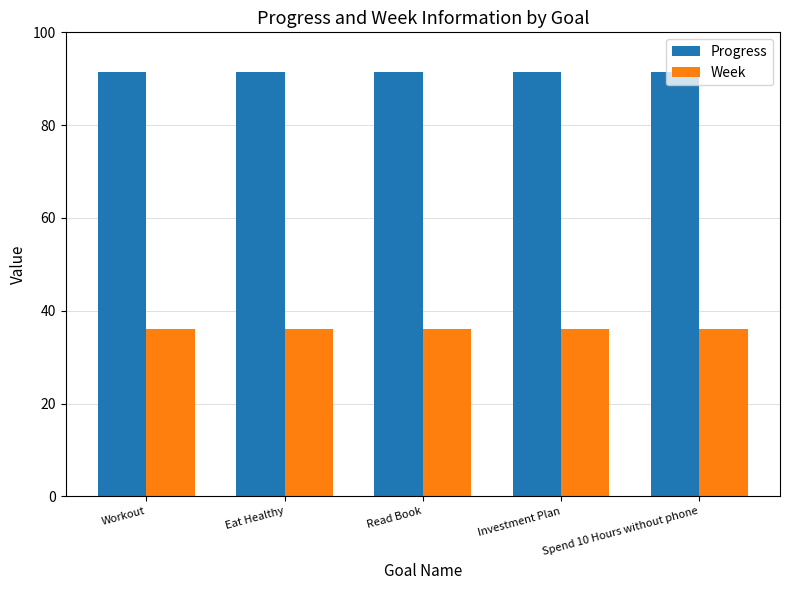

Rank the series at Eat Healthy from highest to lowest value.

Progress, Week